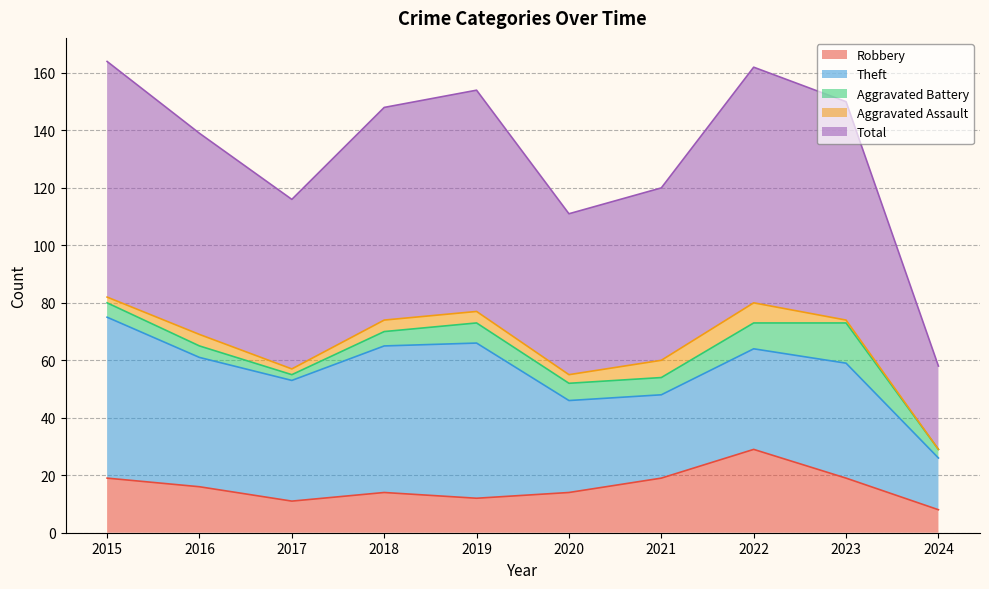

What is the approximate value of Theft at 2015, to the nearest 5?

55